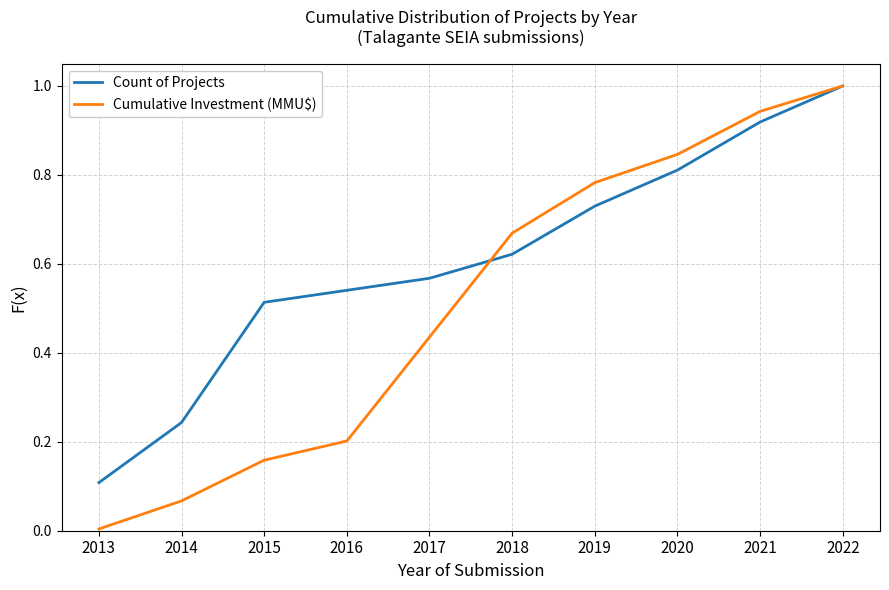

How many lines are shown in the chart?

2